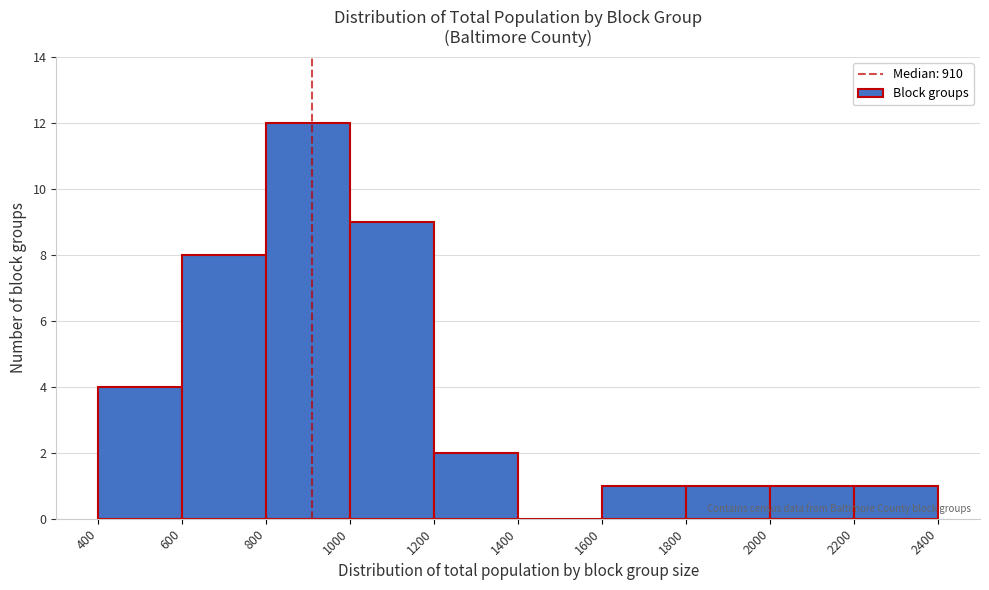

Over which range of the x-axis is the bar tallest?

800 to 1000